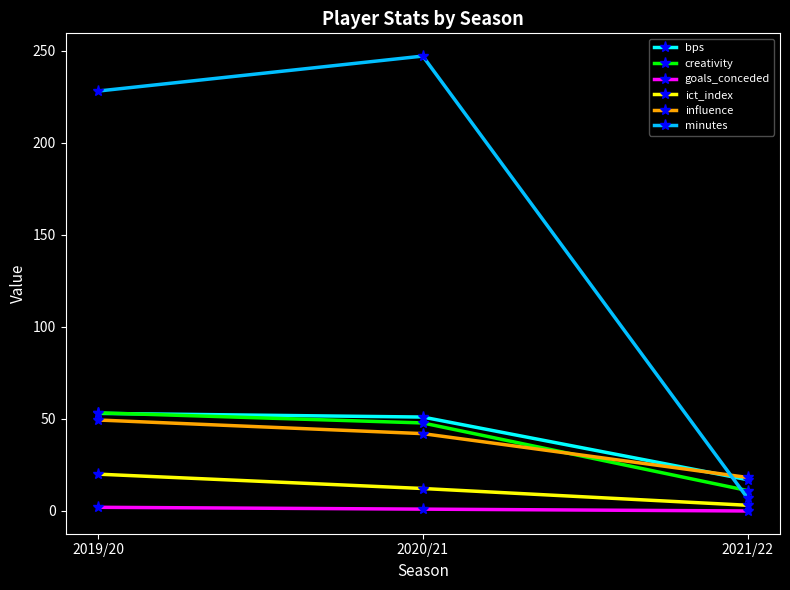

What is the minimum value for ict_index?

3.1